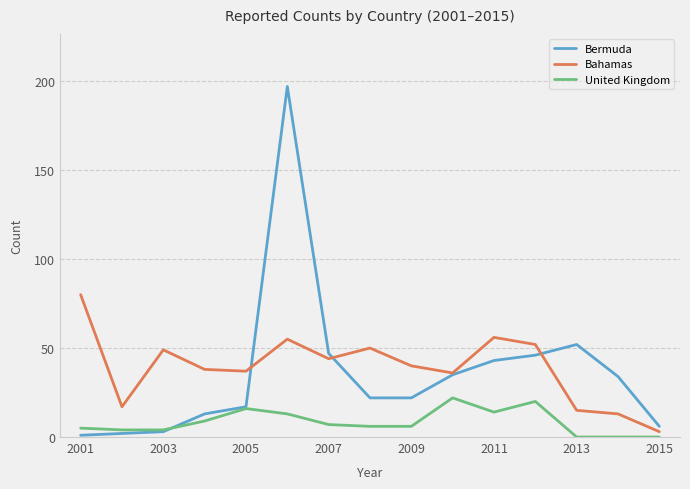

How many lines are shown in the chart?

3